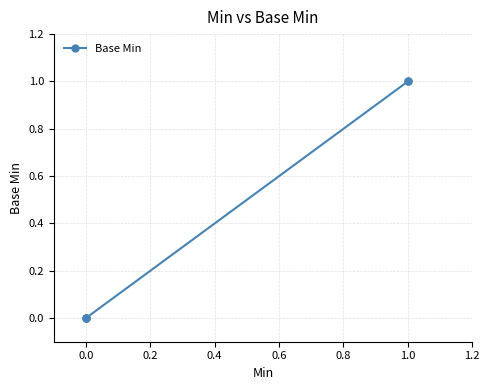

What is the sum of all values?

2